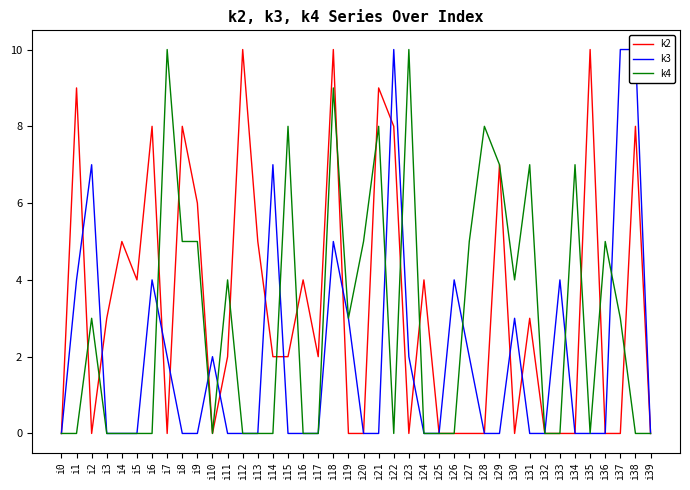

What is the difference between the second highest and minimum values in the k2 series?

10